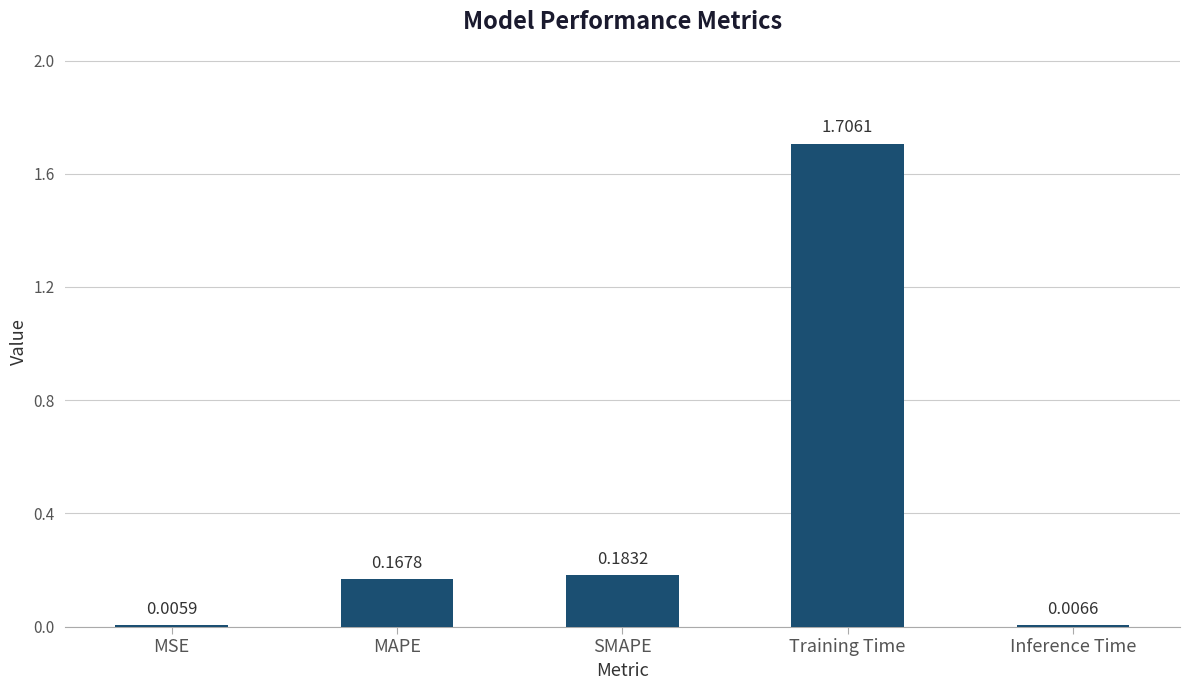

What is the sum of the values at Training Time and Inference Time?

1.7